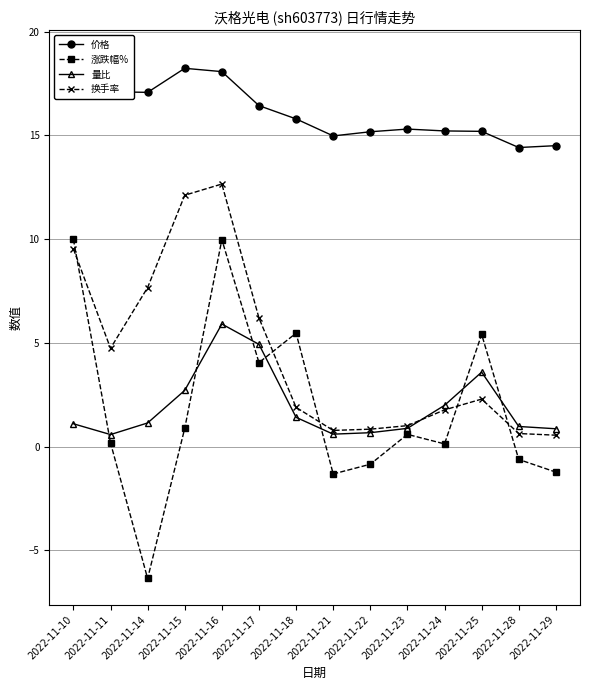

Rank the categories by 价格 value from highest to lowest.

2022-11-10, 2022-11-15, 2022-11-16, 2022-11-11, 2022-11-14, 2022-11-17, 2022-11-18, 2022-11-23, 2022-11-24, 2022-11-25, 2022-11-22, 2022-11-21, 2022-11-29, 2022-11-28